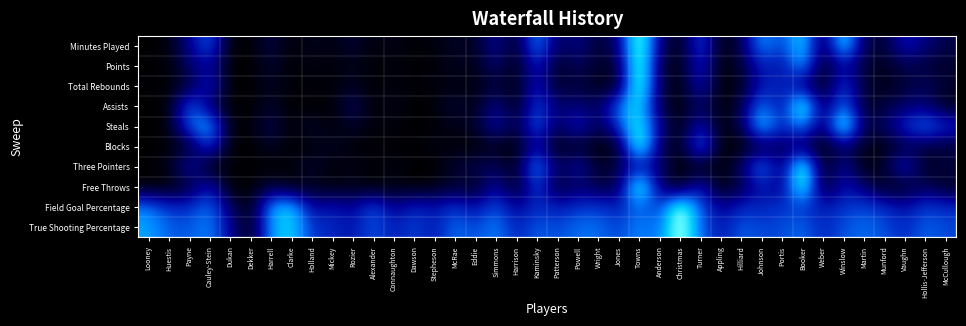

Between Harrison and Hilliard, which series saw the biggest shift?

Three Pointers